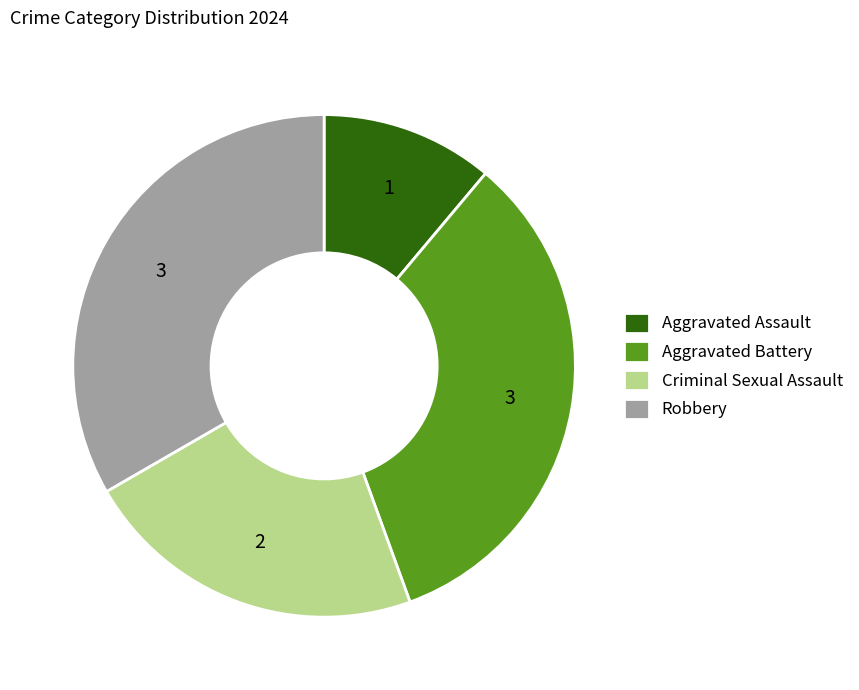

Combined, do Aggravated Assault and Criminal Sexual Assault account for over 50%?

No